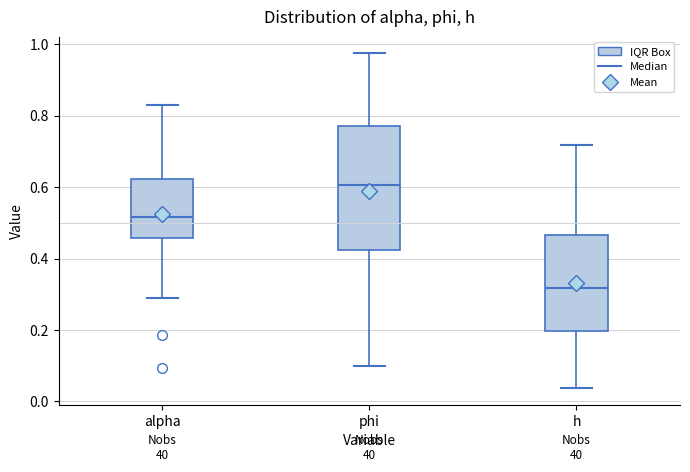

Reading left to right, read every box against the y-axis: the position of its median line, the range the box covers, and the ends of its whiskers. The values are not printed on the chart, so give them approximately, as read against the axis.

alpha: median 0.52, box 0.46 to 0.62, whiskers 0.28 to 0.82
phi: median 0.60, box 0.42 to 0.78, whiskers 0.10 to 0.98
h: median 0.32, box 0.20 to 0.46, whiskers 0.04 to 0.72